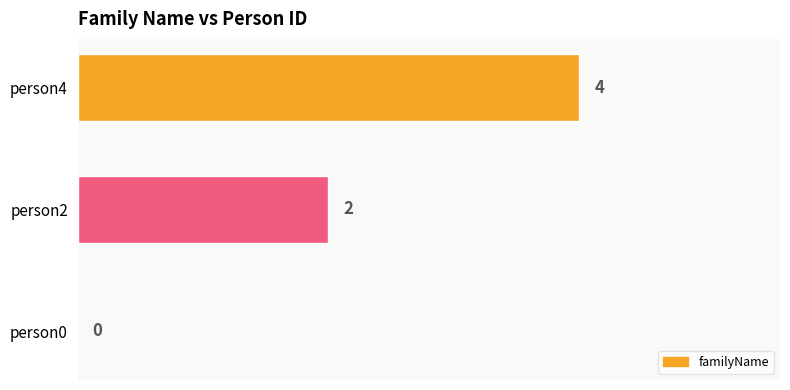

Count the values in the range 0 to 4.

3